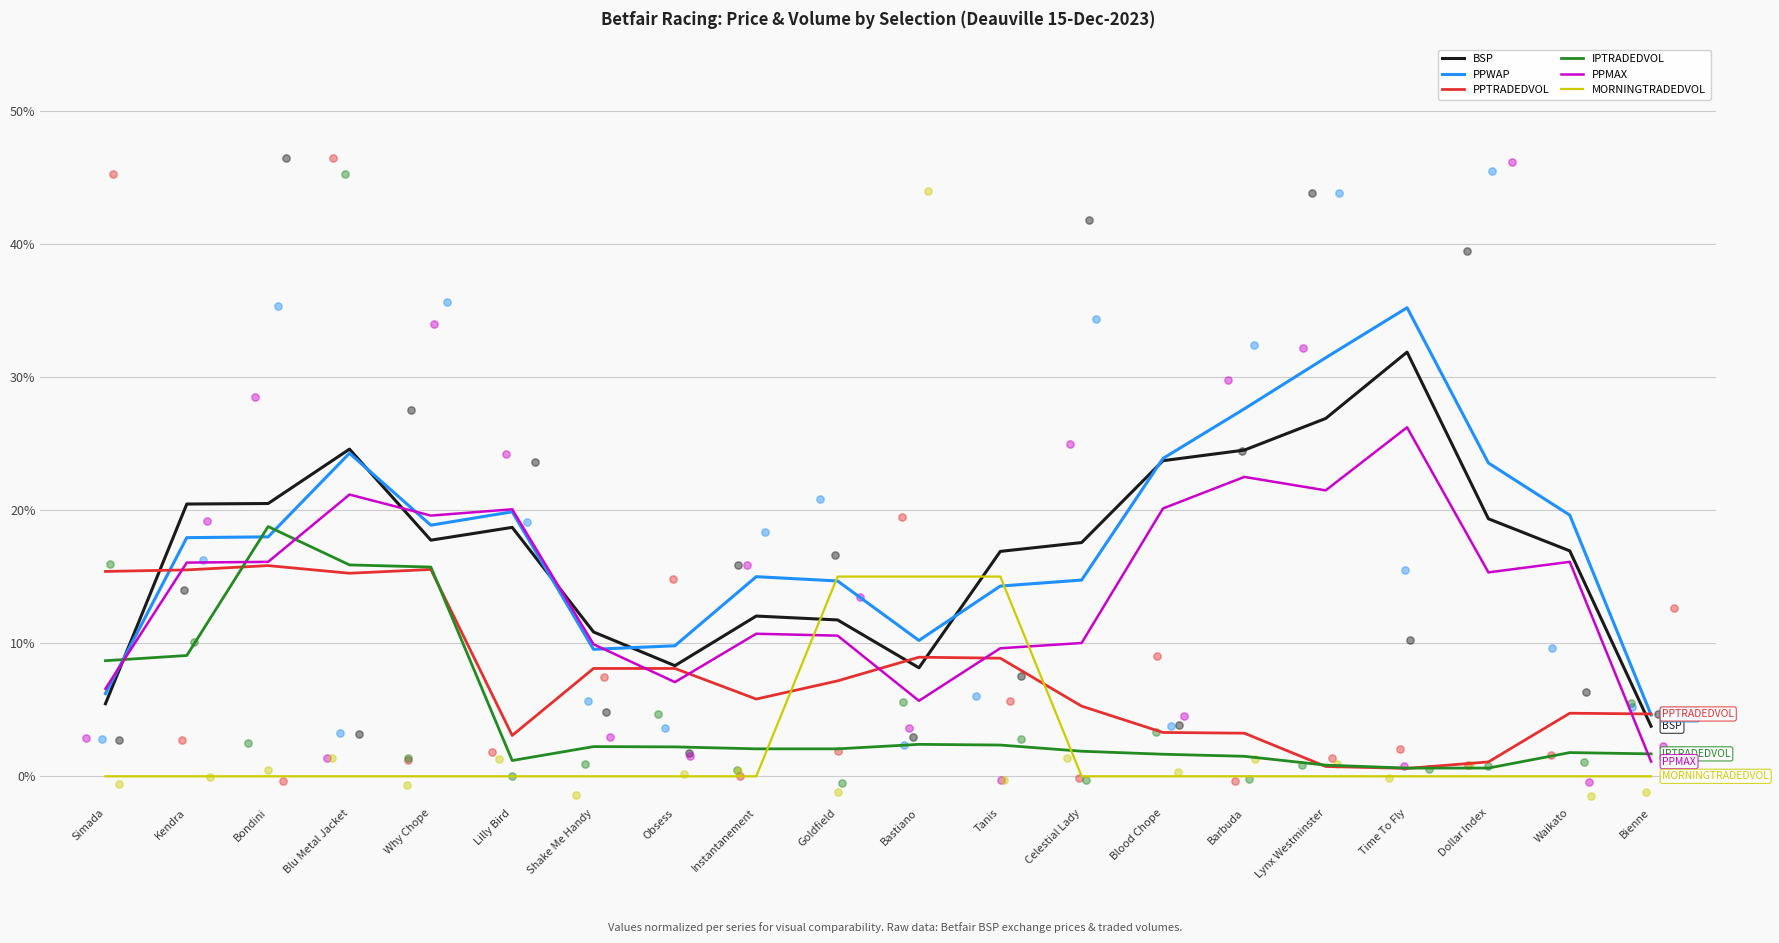

Which series has the largest total across all categories?

PPWAP